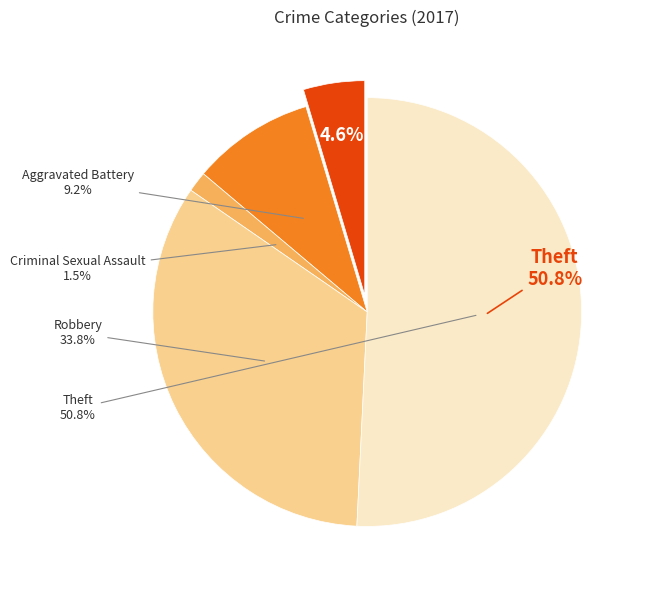

Combined, what portion of the pie is Robbery and Theft?

84.6%